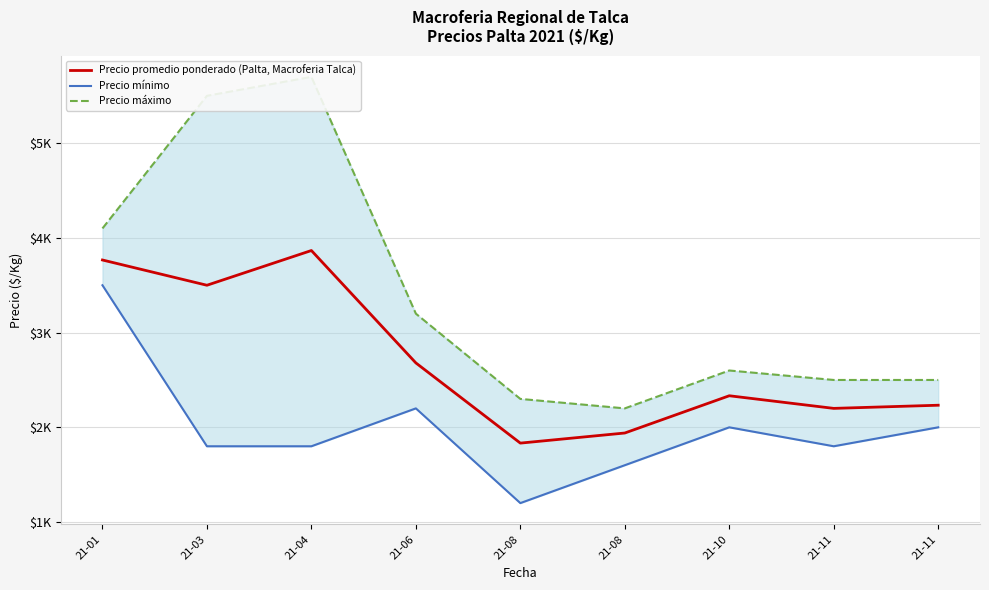

True or false: Precio mínimo and Precio promedio ponderado (Palta, Macroferia Talca) intersect in this chart.

False